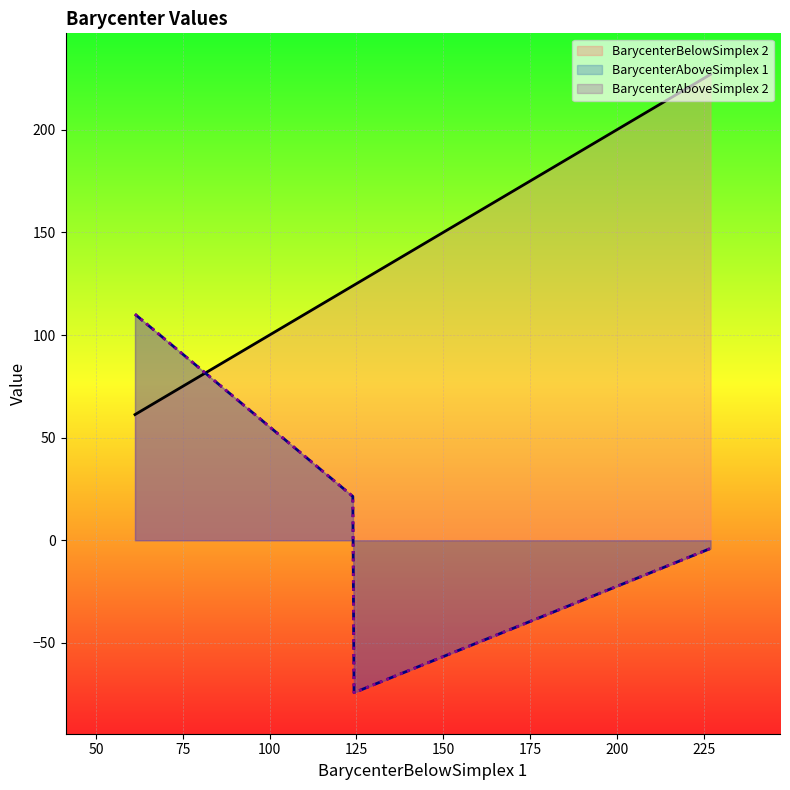

Between which two adjacent categories do BarycenterBelowSimplex 2 and BarycenterAboveSimplex 1 first intersect?

123.9709999999999 and 61.24199999999892